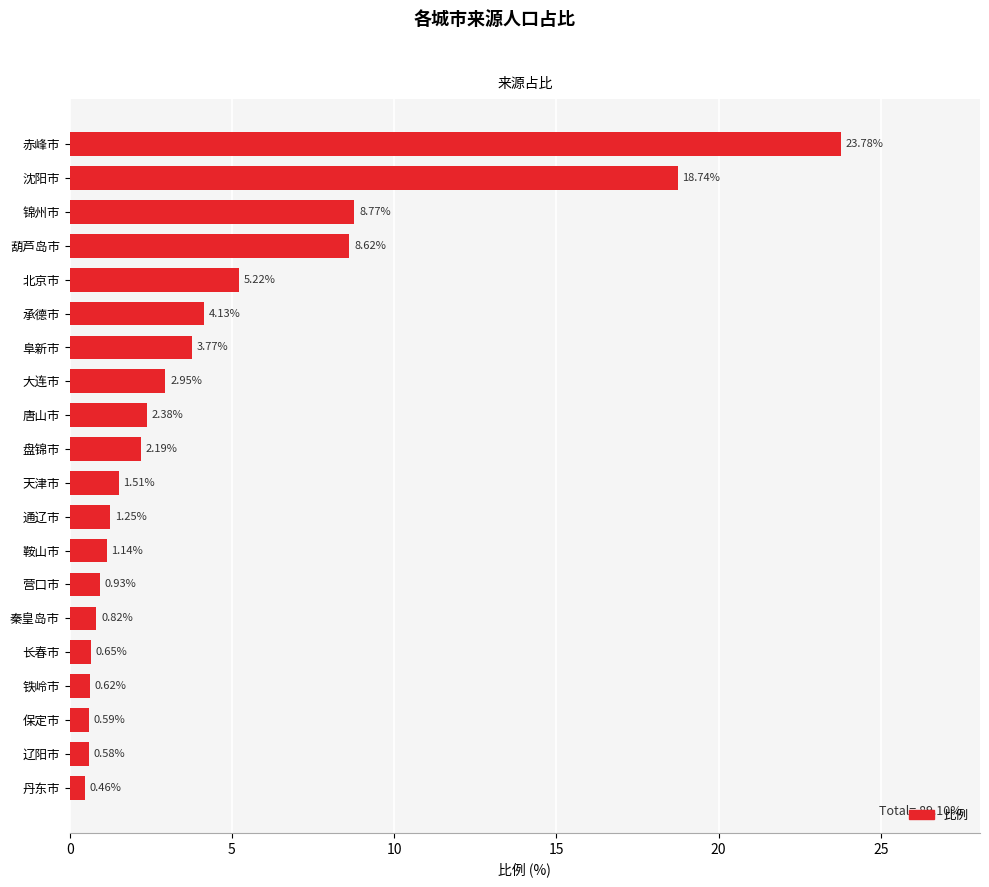

At which label is the value closest to 12?

锦州市